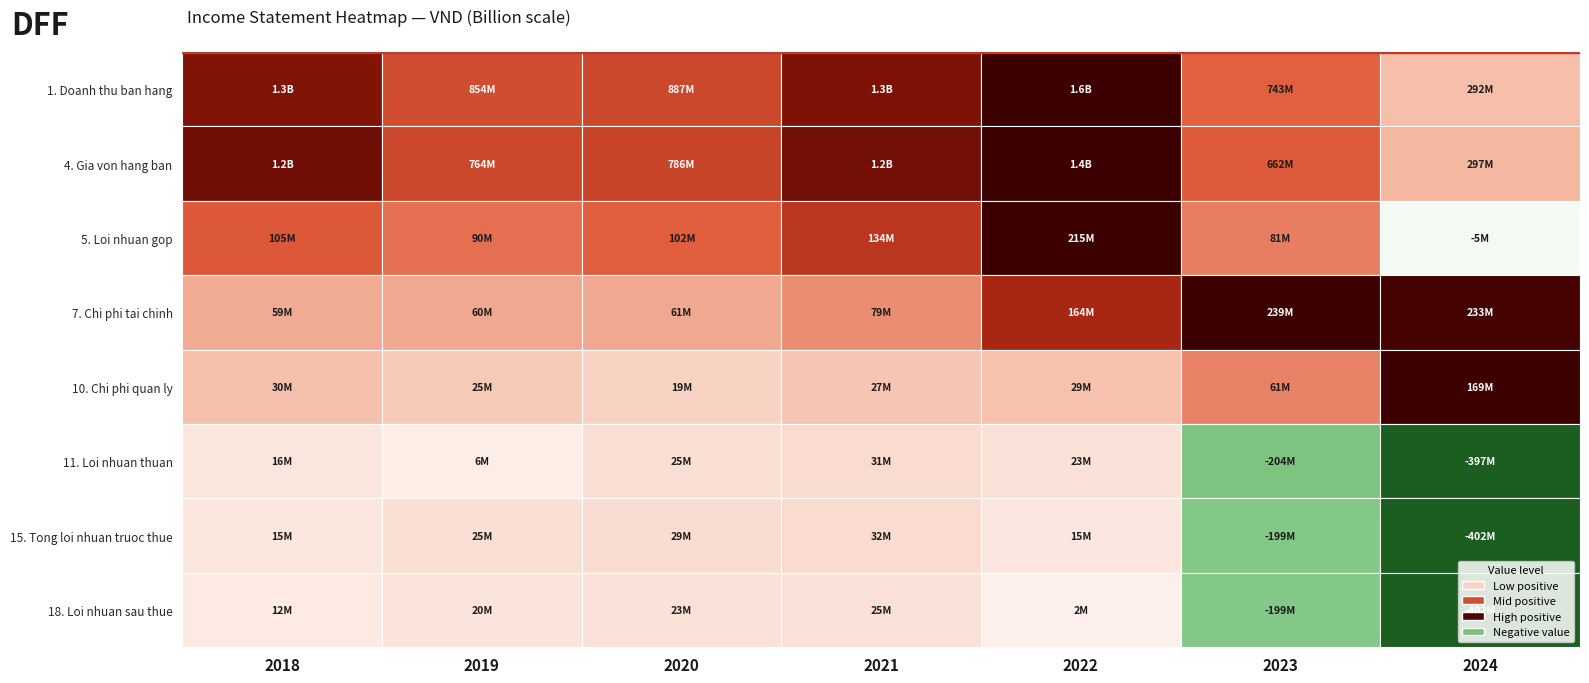

Reading left to right, list all the values displayed in this chart.

1. Doanh thu ban hang: 2018=0.8	2019=0.5	2020=0.6	2021=0.8	2022=1.0	2023=0.5	2024=0.2
4. Gia von hang ban: 2018=0.9	2019=0.6	2020=0.6	2021=0.8	2022=1.0	2023=0.5	2024=0.2
5. Loi nhuan gop: 2018=0.5	2019=0.4	2020=0.5	2021=0.6	2022=1.0	2023=0.4	2024=-0.0
7. Chi phi tai chinh: 2018=0.2	2019=0.3	2020=0.3	2021=0.3	2022=0.7	2023=1.0	2024=1.0
10. Chi phi quan ly: 2018=0.2	2019=0.1	2020=0.1	2021=0.2	2022=0.2	2023=0.4	2024=1.0
11. Loi nhuan thuan: 2018=0.0	2019=0.0	2020=0.1	2021=0.1	2022=0.1	2023=-0.5	2024=-1.0
15. Tong loi nhuan truoc thue: 2018=0.0	2019=0.1	2020=0.1	2021=0.1	2022=0.0	2023=-0.5	2024=-1.0
18. Loi nhuan sau thue: 2018=0.0	2019=0.1	2020=0.1	2021=0.1	2022=0.0	2023=-0.5	2024=-1.0